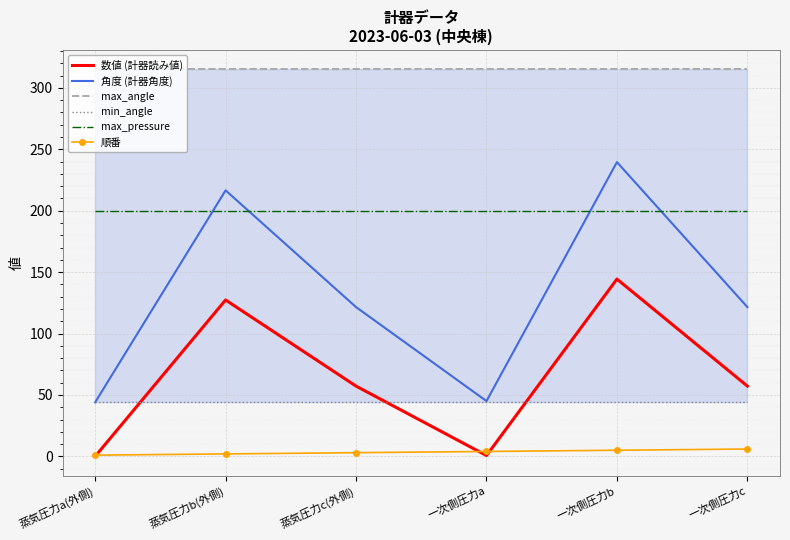

What is the sum of the min_angle values at 蒸気圧力b(外側) and 蒸気圧力a(外側)?

88.0